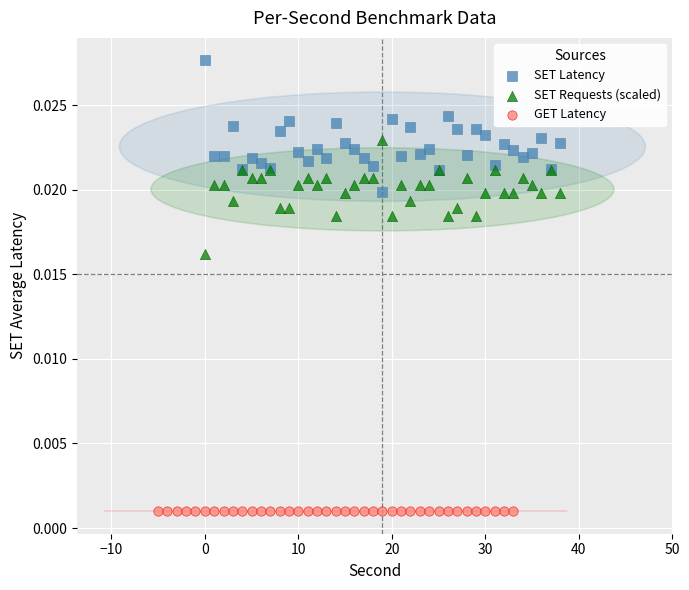

What are all the series names shown in the legend?

SET Latency, SET Requests (scaled), GET Latency